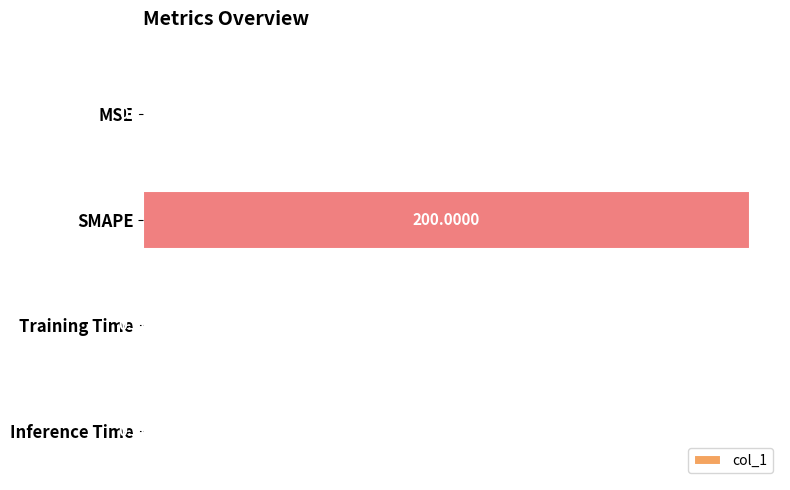

At which label is the value closest to 100?

MSE